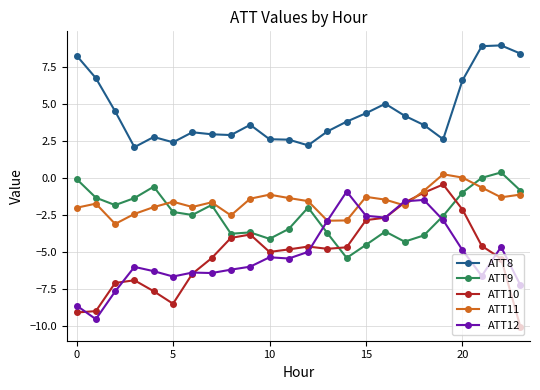

Count the number of data series in this chart.

5